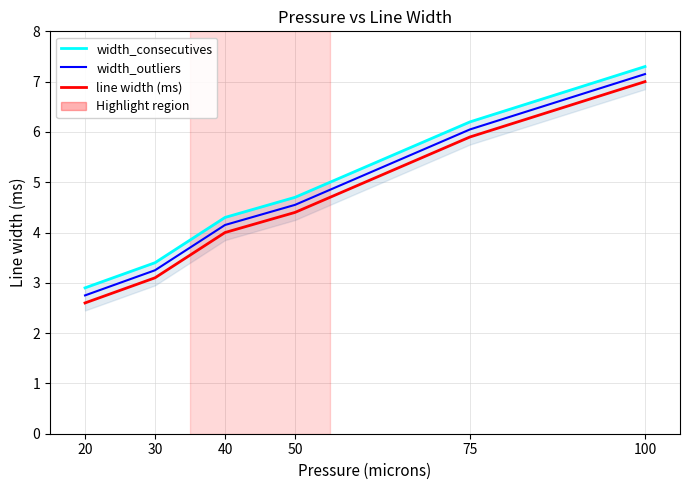

True or false: width_consecutives has a value of 4.3 at 40.

True